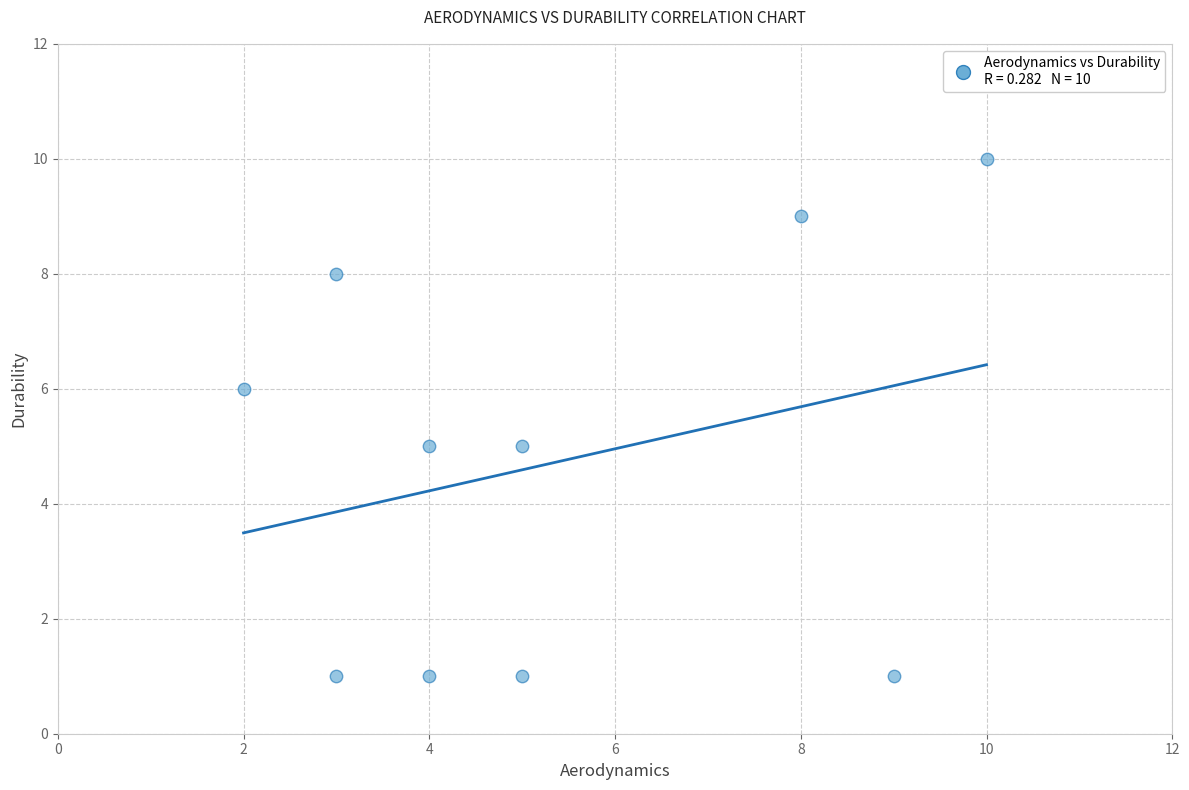

What is the range of X values (max minus min)?

8